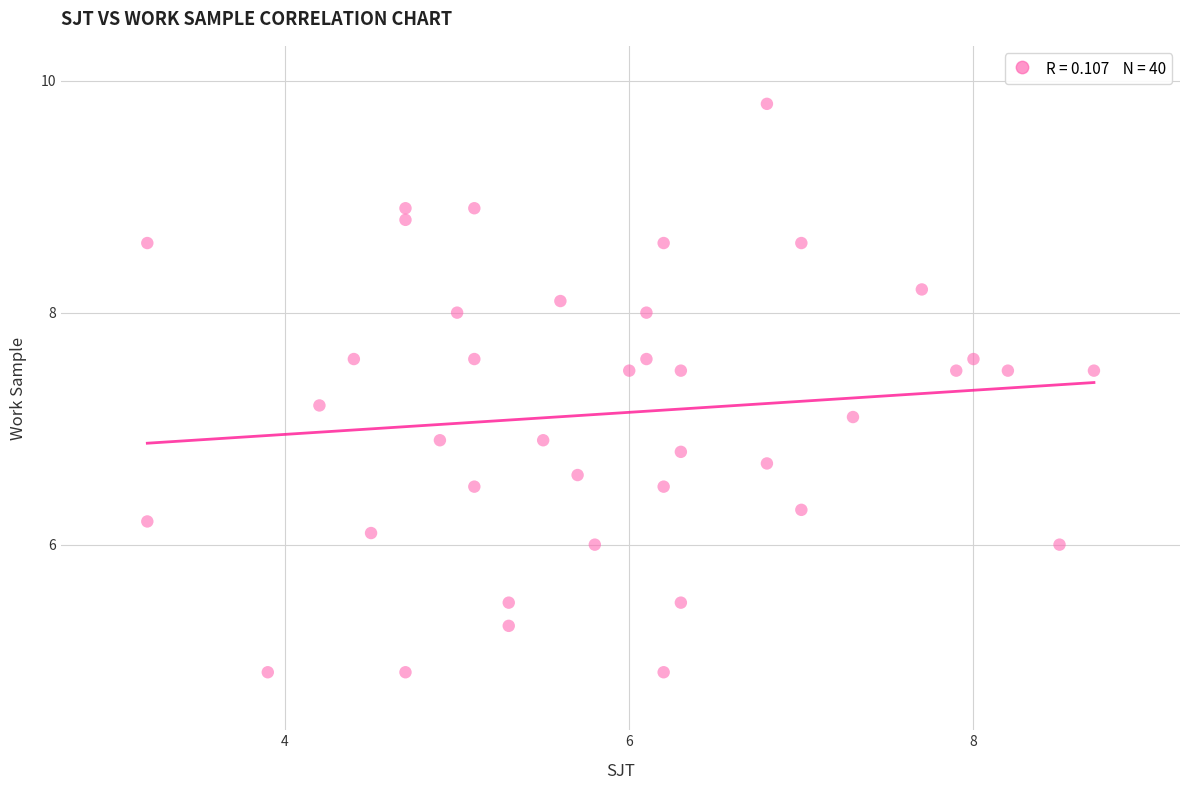

What is the range of X values (max minus min)?

5.5